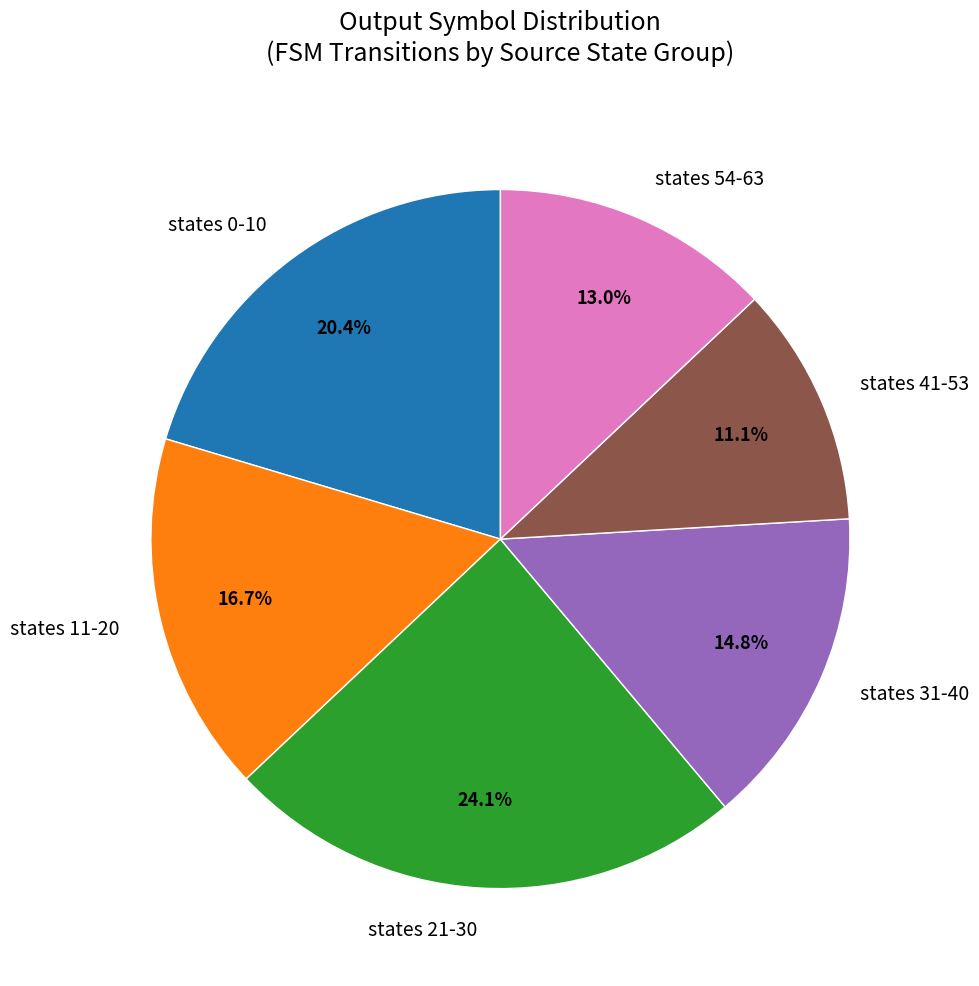

Approximately how many times larger is the value at states 21-30 compared to states 31-40?

1.6